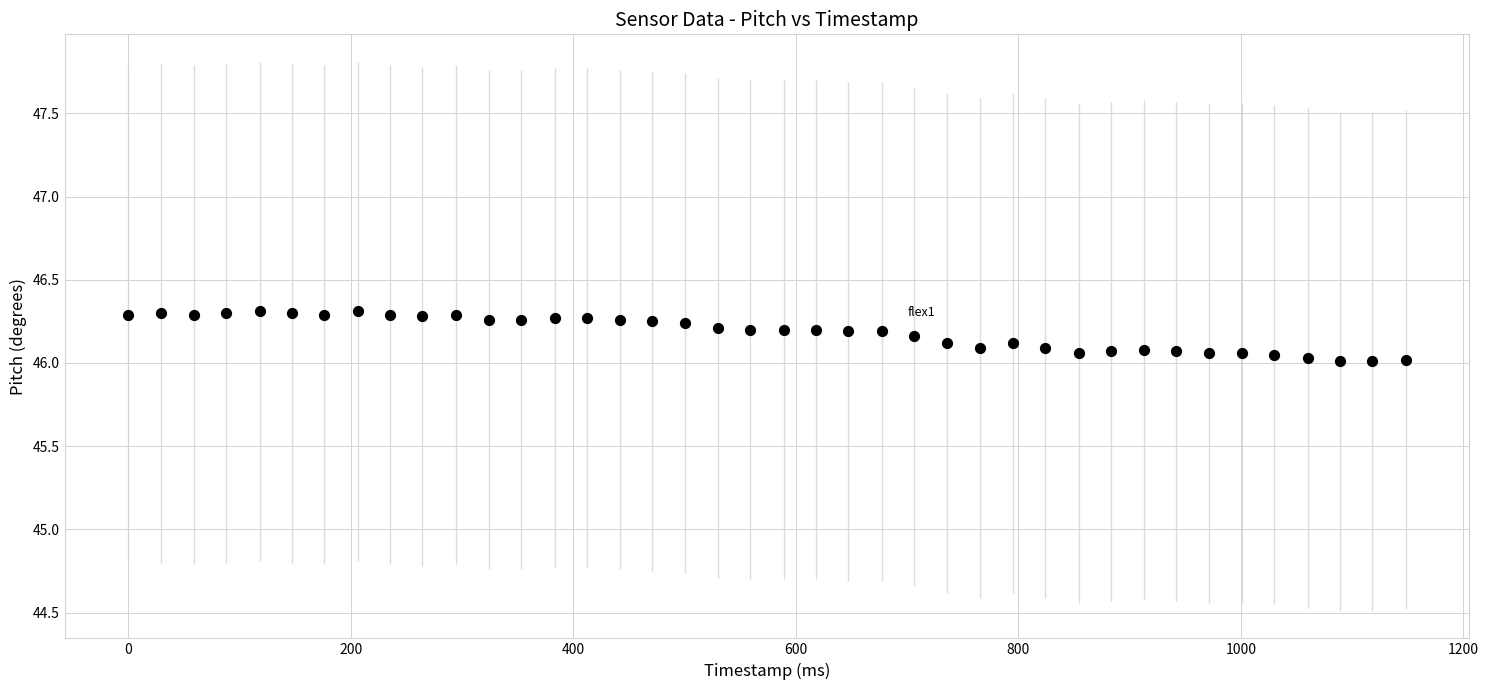

What is the range of X values (max minus min)?

1148.0